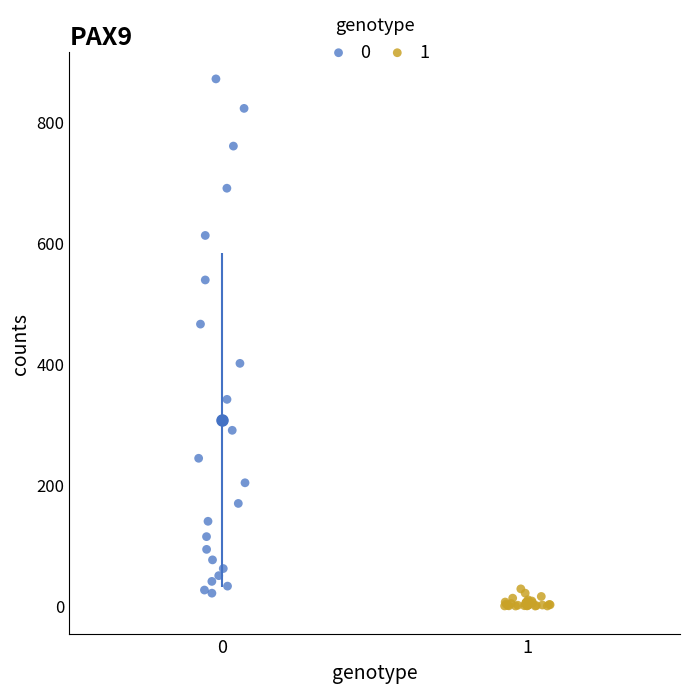

What are all the series names shown in the legend?

0, 1